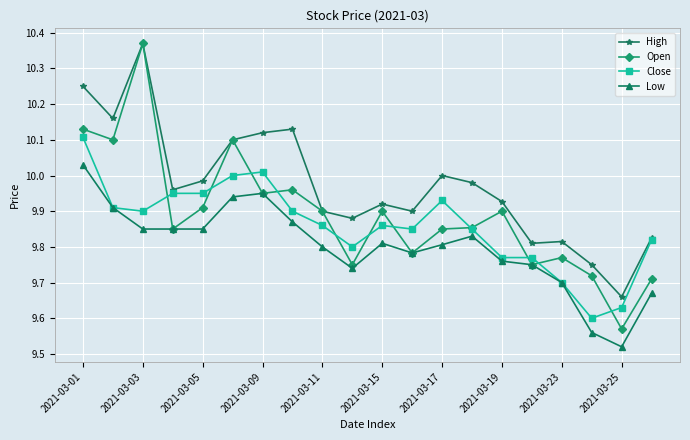

How many lines are shown in the chart?

4